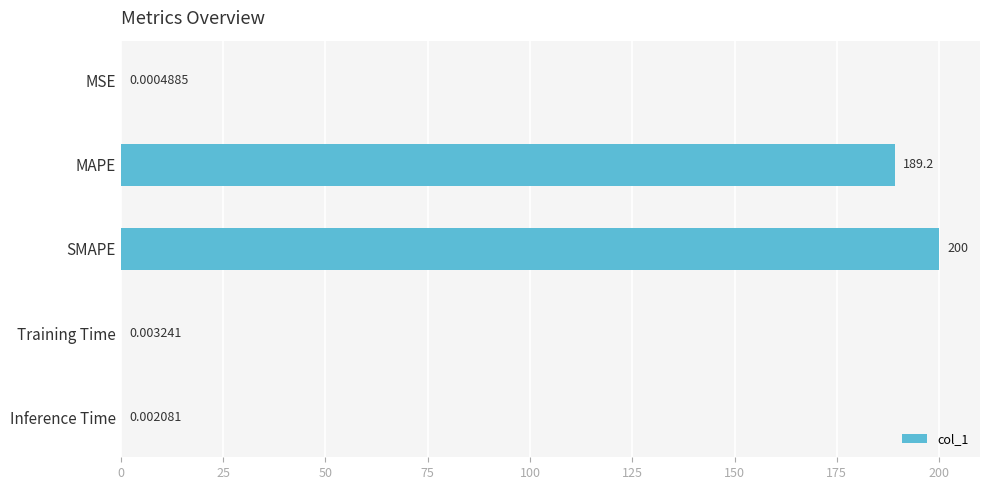

What is the sum of all values?

389.2